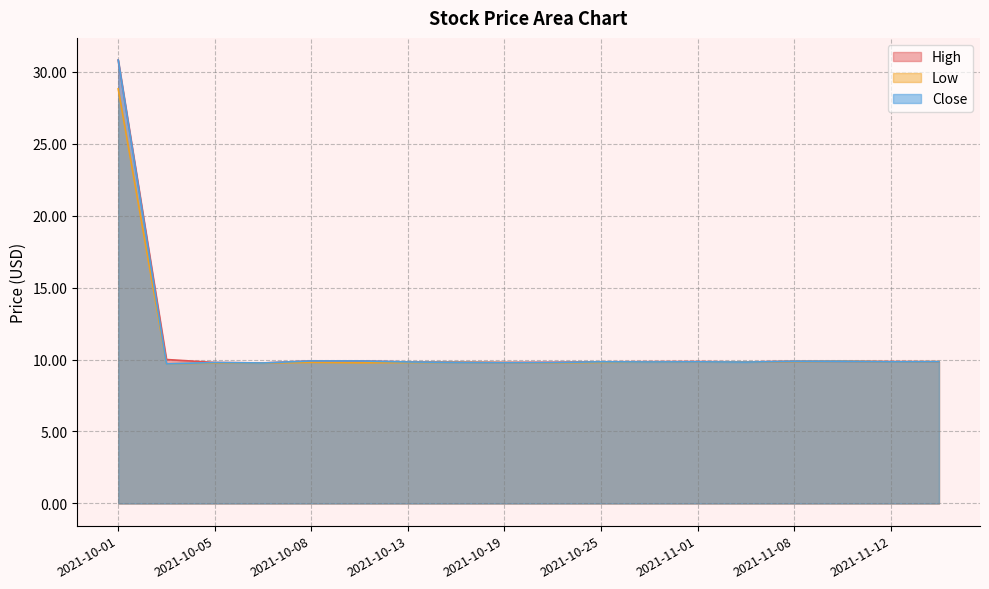

Which series has the largest total across all categories?

High